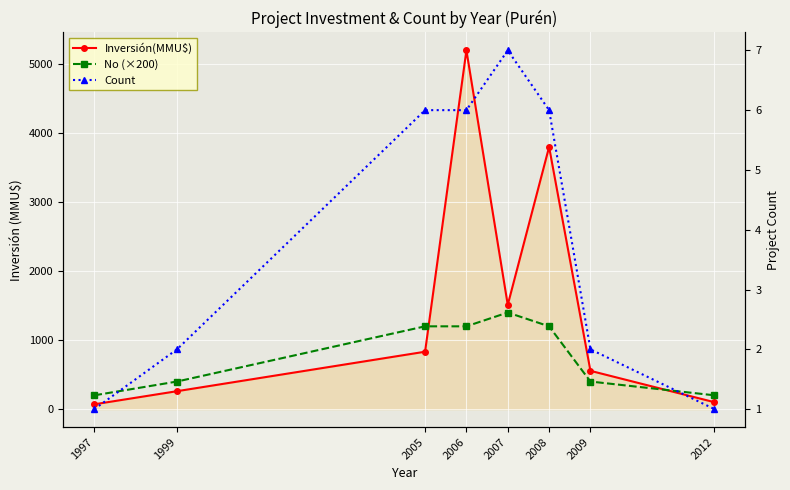

True or false: Inversión(MMU$) and Count cross at least once.

False